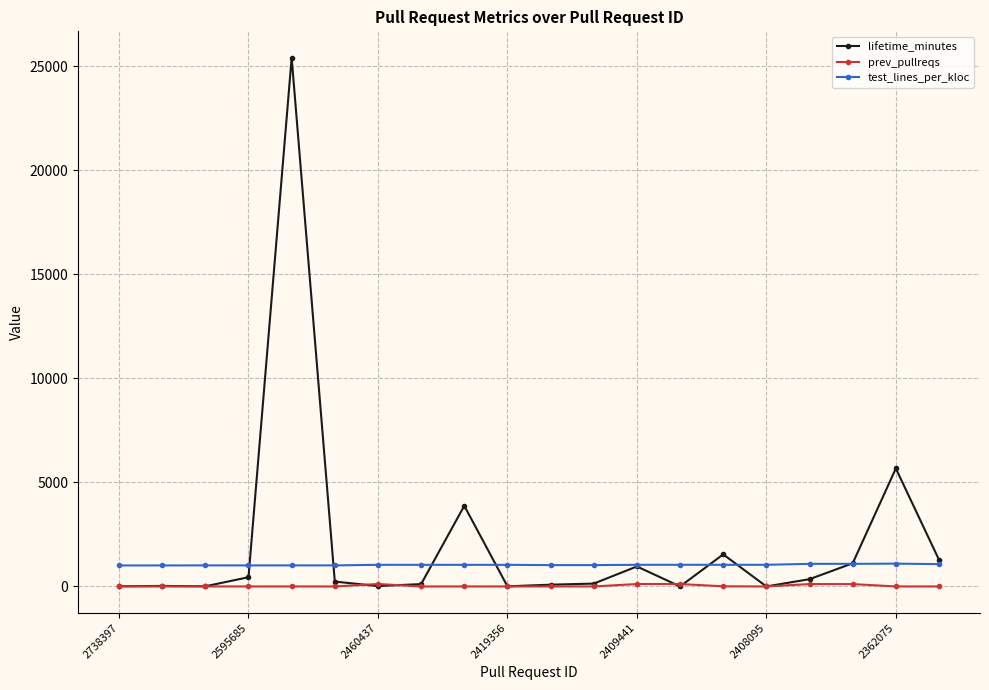

At how many categories does at least one series exceed 9479?

1